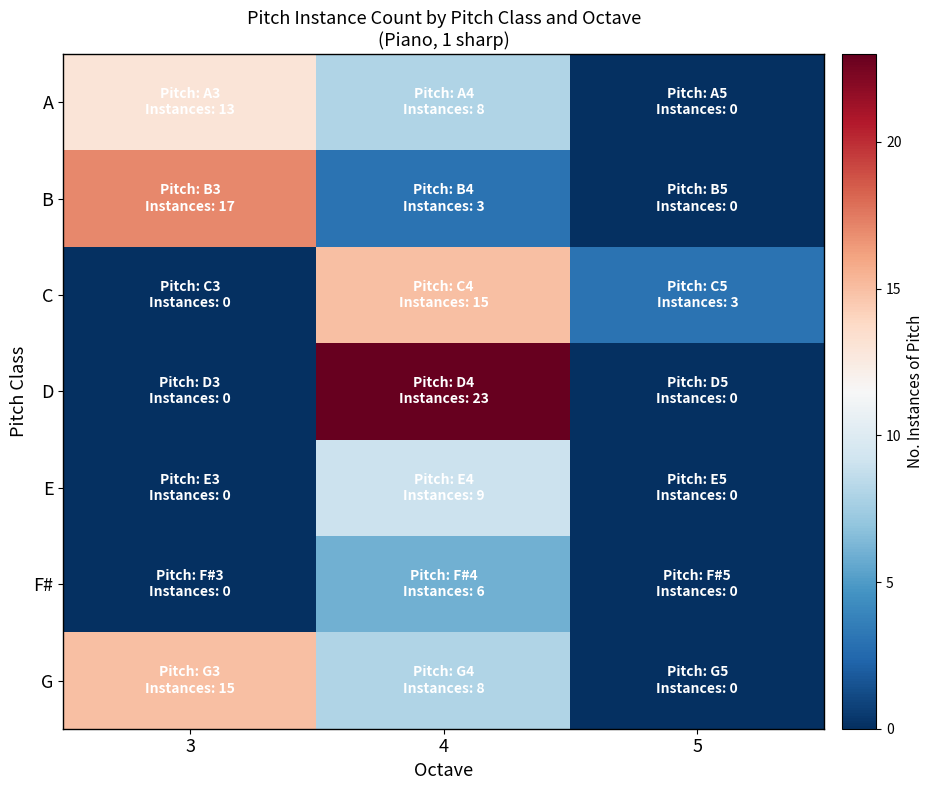

Which series has the largest total across all categories?

D